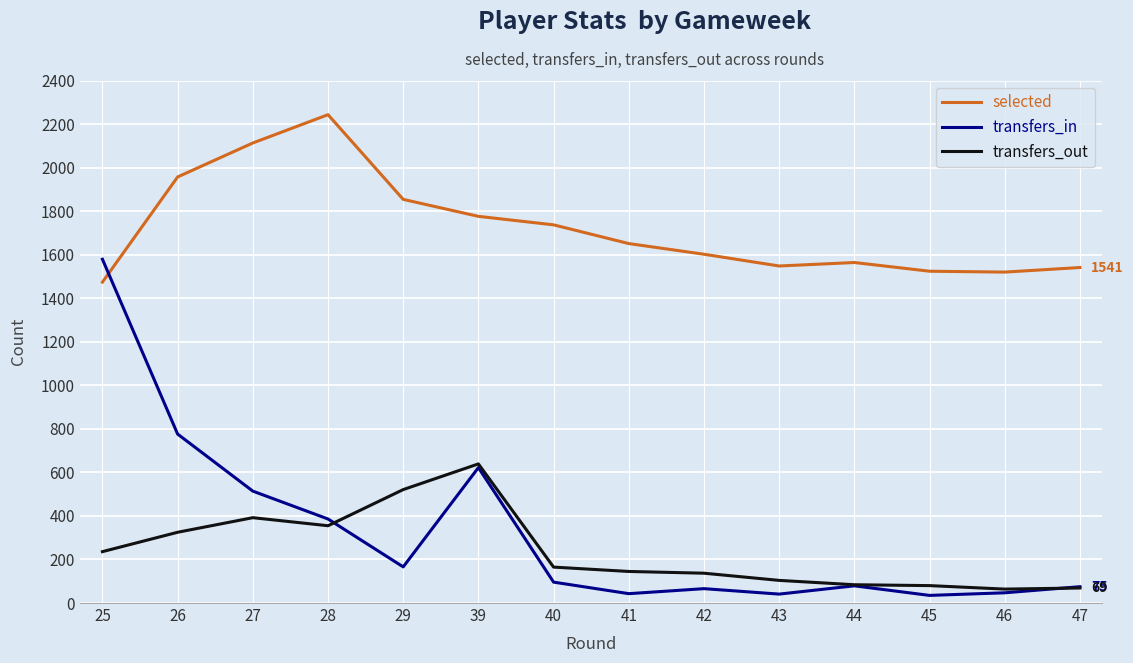

What is the lowest value of the transfers_out series?

64